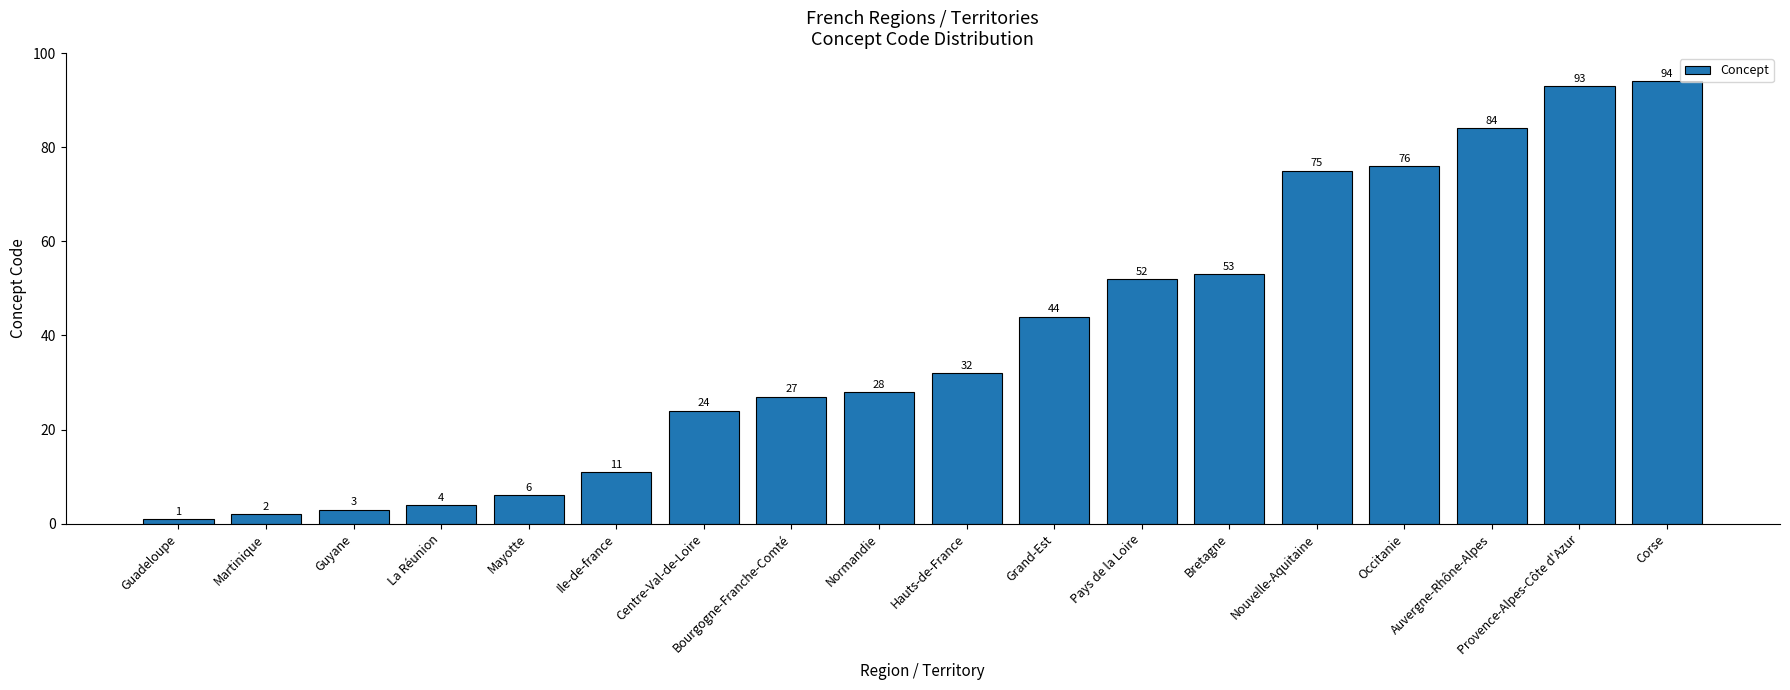

What is the minimum value shown in the chart?

1